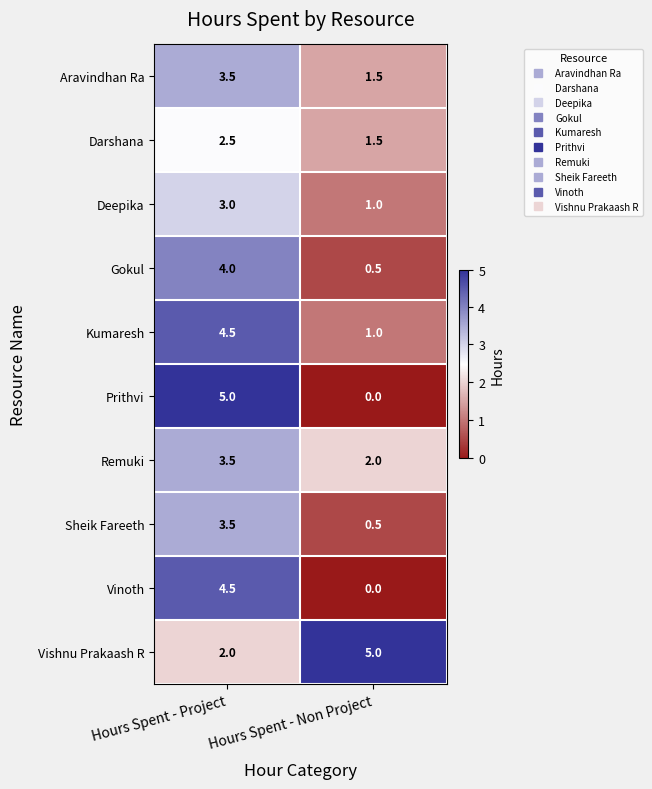

Reading left to right, list all the values displayed in this chart.

Aravindhan Ra: Hours Spent - Project=3.5	Hours Spent - Non Project=1.5
Darshana: Hours Spent - Project=2.5	Hours Spent - Non Project=1.5
Deepika: Hours Spent - Project=3.0	Hours Spent - Non Project=1.0
Gokul: Hours Spent - Project=4.0	Hours Spent - Non Project=0.5
Kumaresh: Hours Spent - Project=4.5	Hours Spent - Non Project=1.0
Prithvi: Hours Spent - Project=5.0	Hours Spent - Non Project=0.0
Remuki: Hours Spent - Project=3.5	Hours Spent - Non Project=2.0
Sheik Fareeth: Hours Spent - Project=3.5	Hours Spent - Non Project=0.5
Vinoth: Hours Spent - Project=4.5	Hours Spent - Non Project=0.0
Vishnu Prakaash R: Hours Spent - Project=2.0	Hours Spent - Non Project=5.0